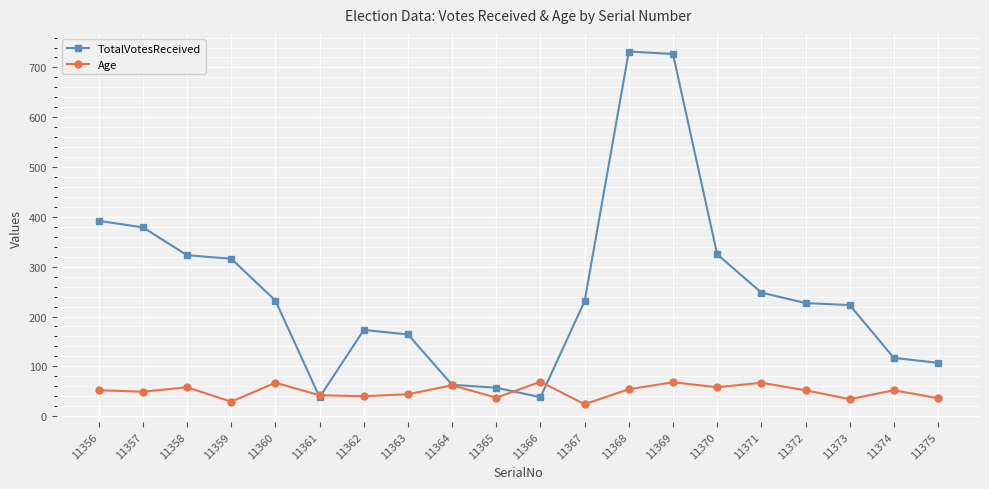

Is the value of Age at 11360 greater than the value of TotalVotesReceived at 11371?

No